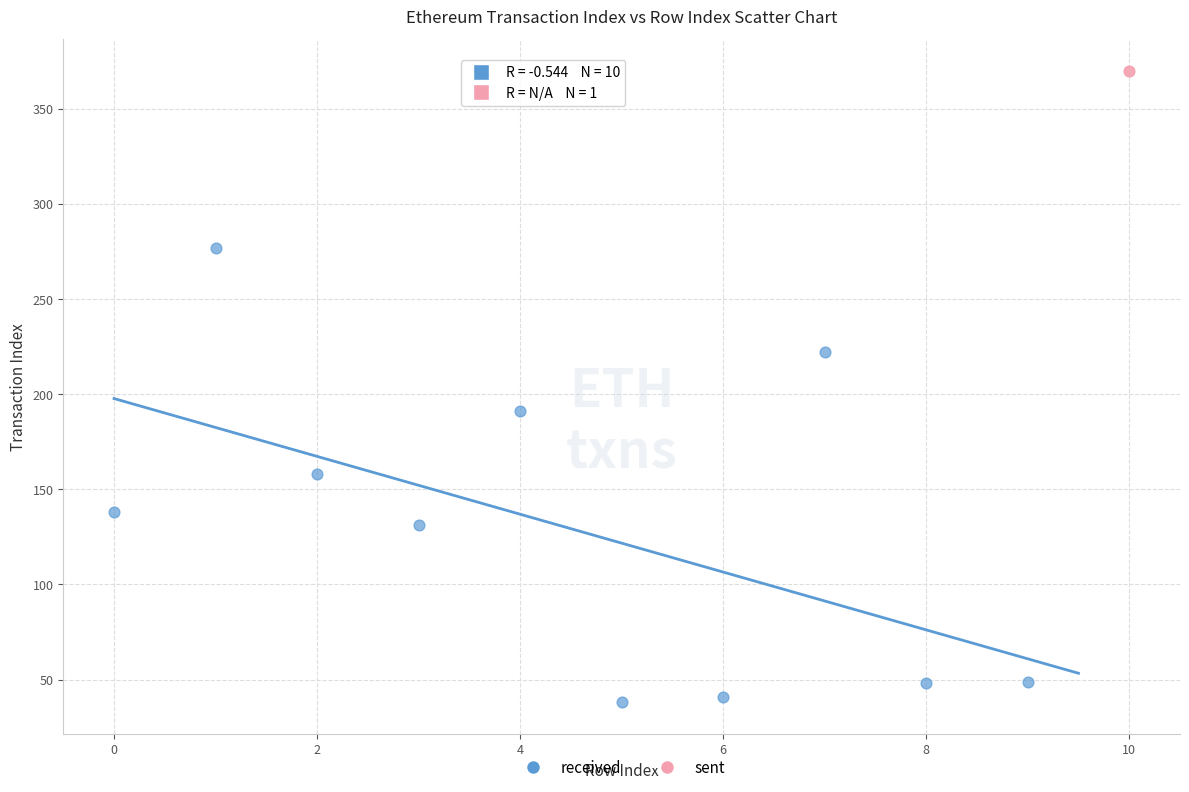

What are all the series names shown in the legend?

received, sent